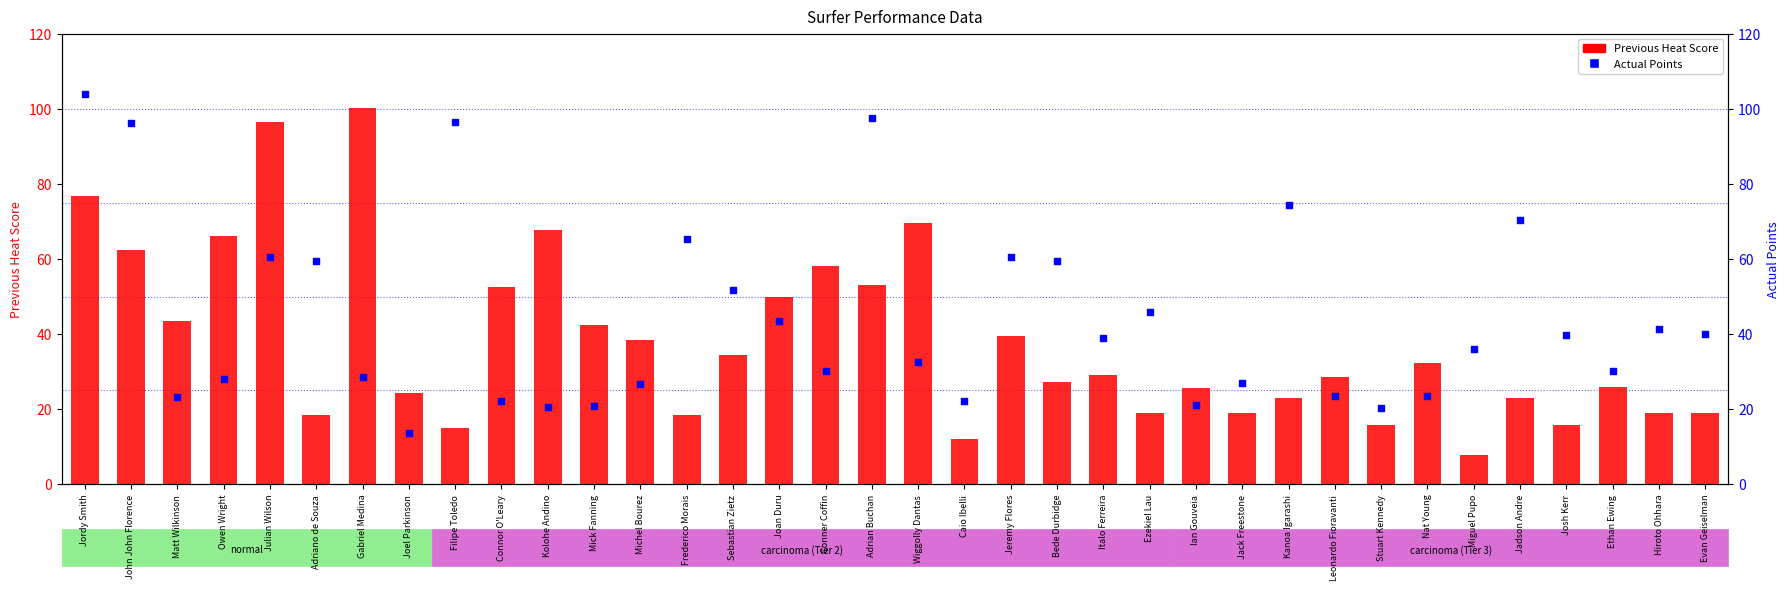

What is the total value across all series at Josh Kerr?

55.4